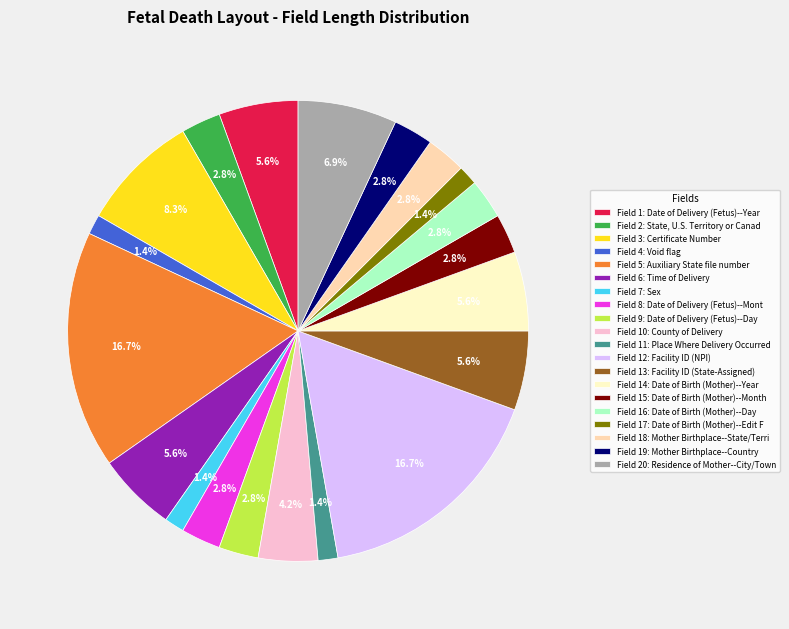

How much of the chart is everything except Field 15: Date of Birth (Mother)--Month?

97.2%